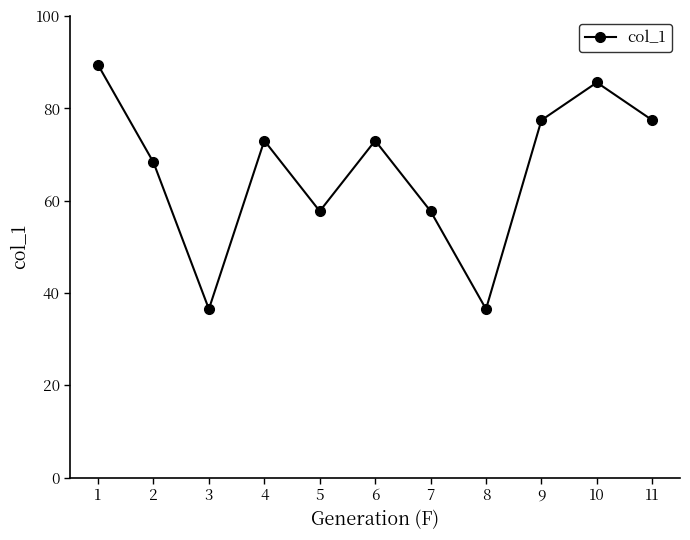

What is the change in value from 8 to 11?

+40.9